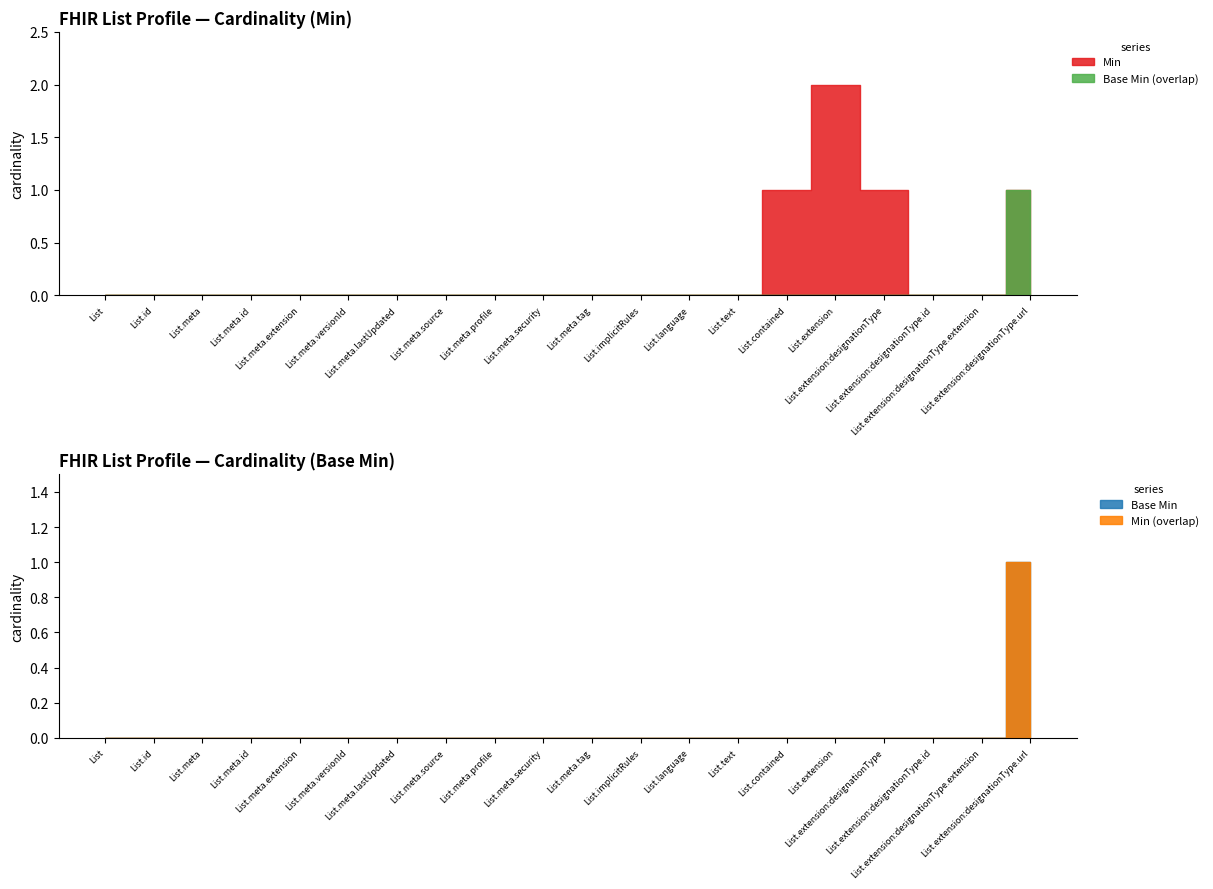

What is the label of the 2nd point from the right?

List.extension:designationType.extension